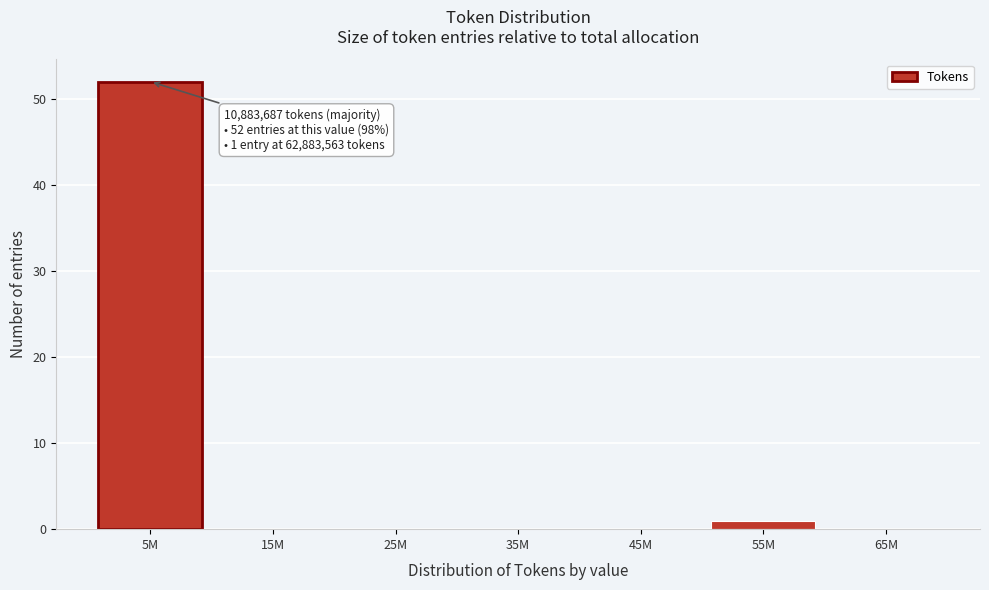

Reading right to left, list all the values displayed in this chart.

65M=0	55M=1	45M=0	35M=0	25M=0	15M=0	5M=52